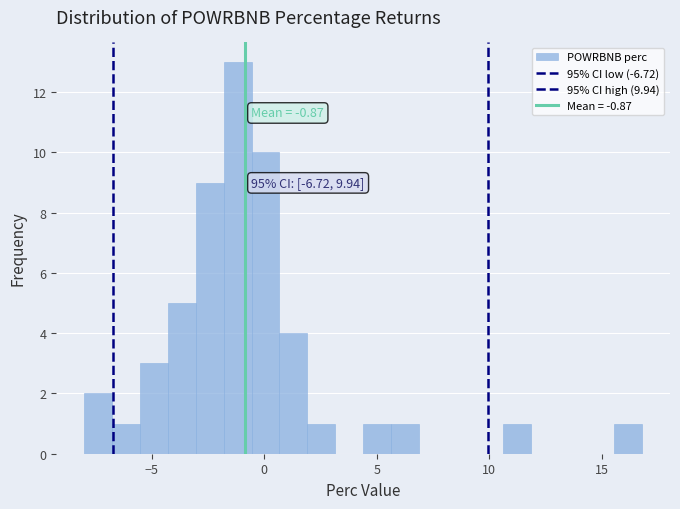

Read against the x-axis, roughly where is the centre of the tallest bar?

-1.0